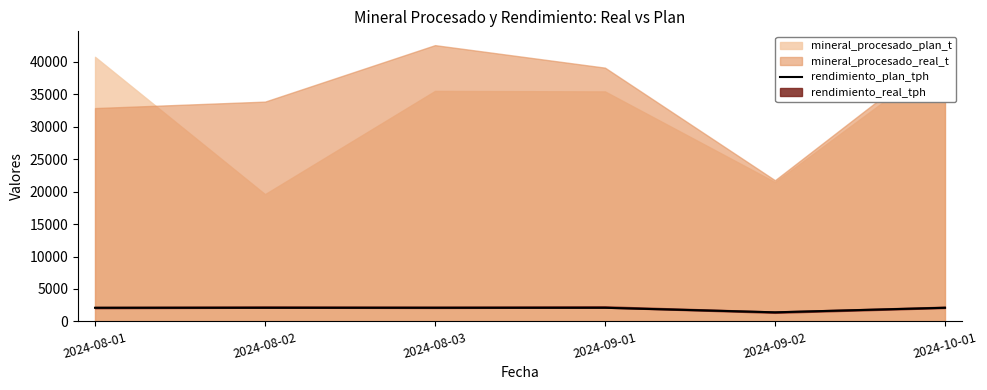

List the labels in order of value, smallest first.

2024-09-02, 2024-08-01, 2024-08-02, 2024-08-03, 2024-09-01, 2024-10-01